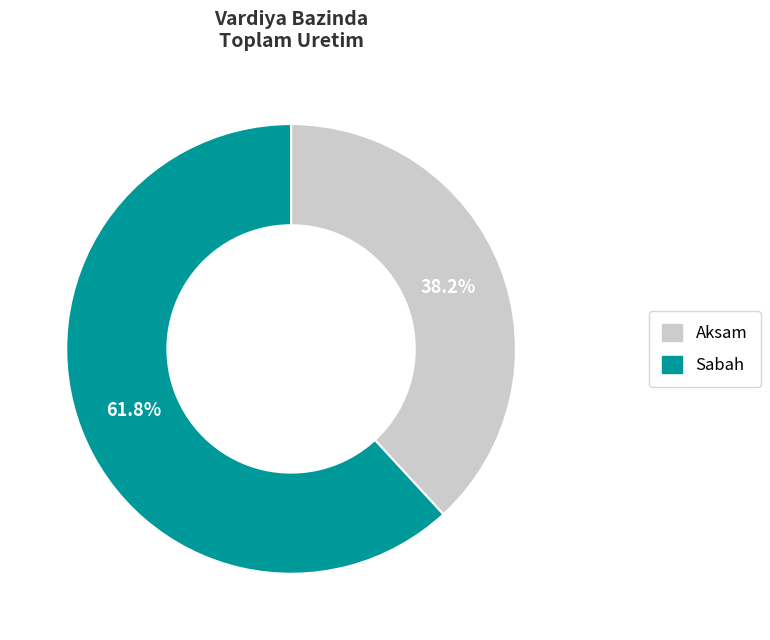

Which has a higher value, Aksam or Sabah?

Sabah